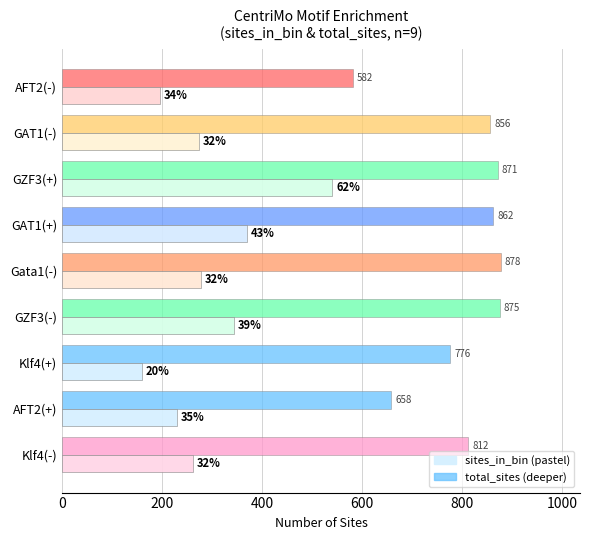

What is the spread (max minus min) of values at GZF3(-)?

532